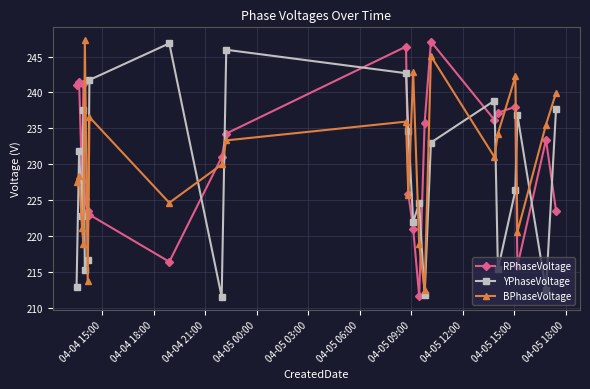

What is the value of the BPhaseVoltage point at the 11th from the left?

235.9